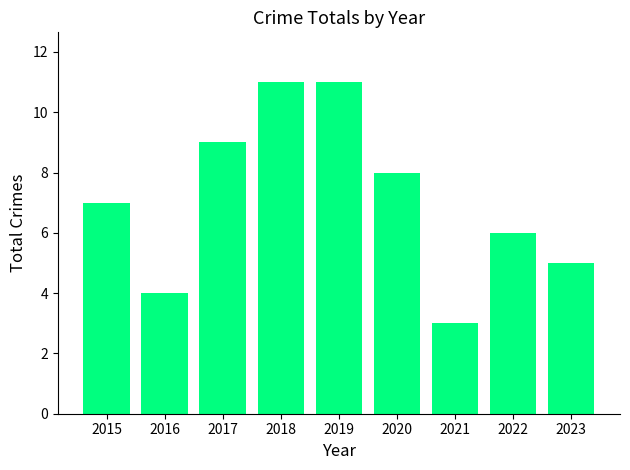

What is the change in value from 2016 to 2017?

+5